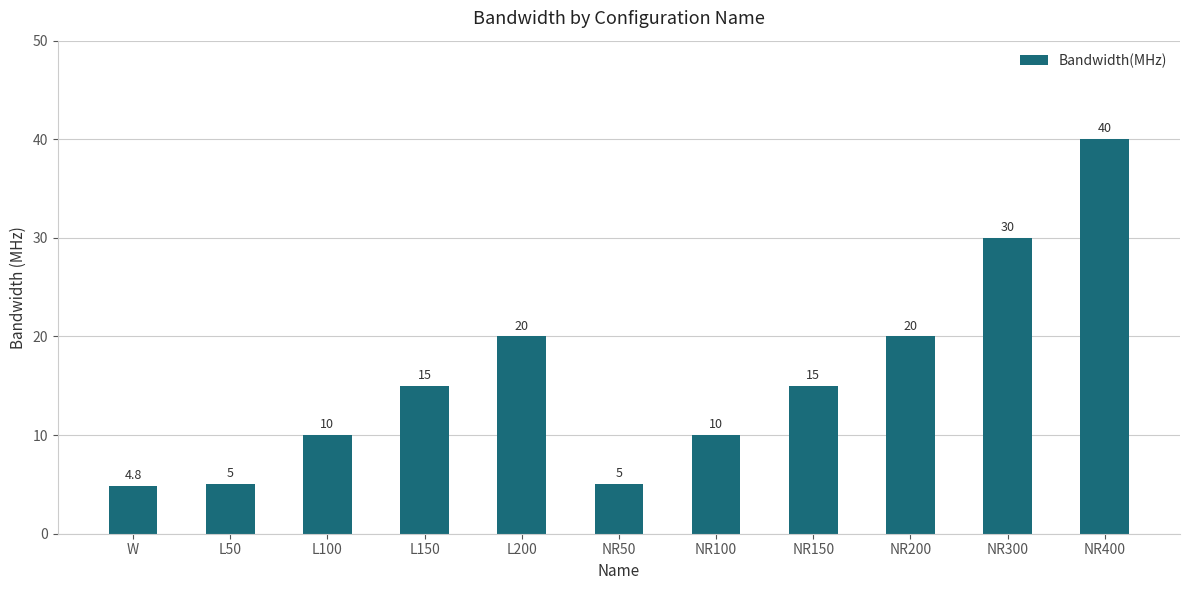

Reading left to right, what are all the values shown in this chart?

W=4.8	L50=5.0	L100=10.0	L150=15.0	L200=20.0	NR50=5.0	NR100=10.0	NR150=15.0	NR200=20.0	NR300=30.0	NR400=40.0